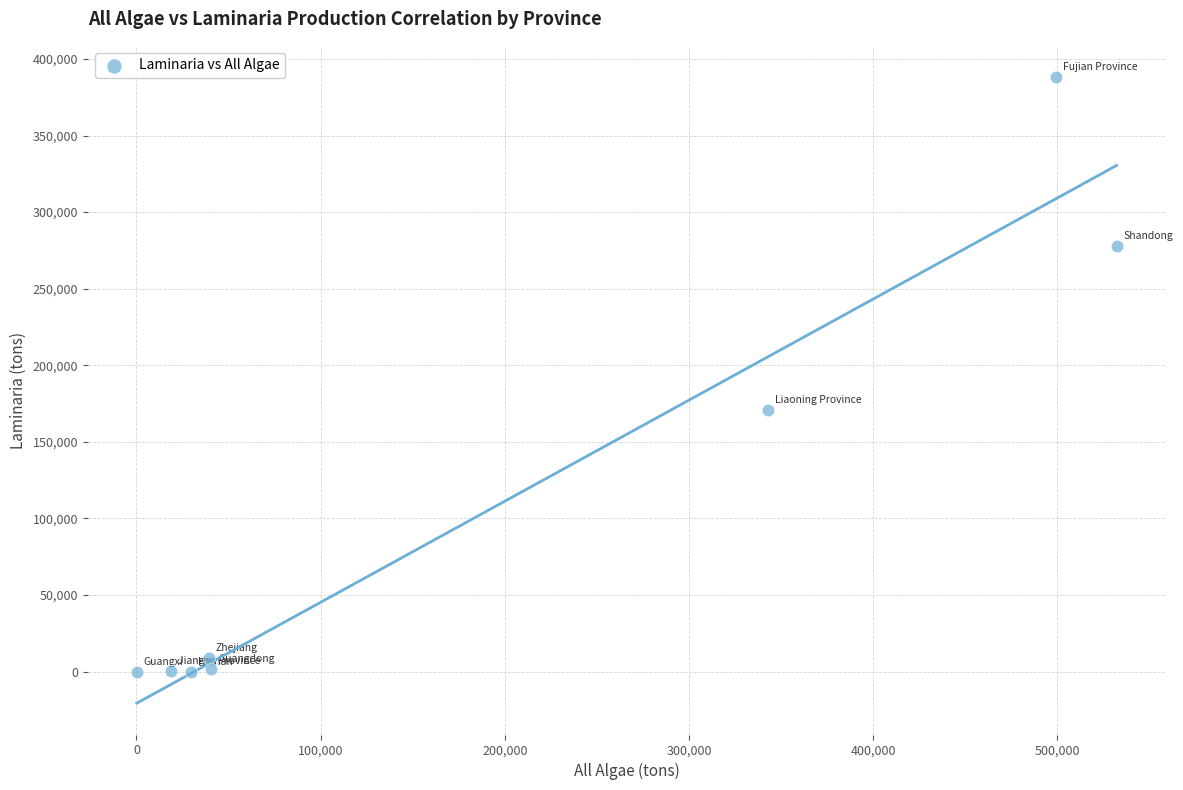

What Y value in the scatter plot is closest to 194075?

170976